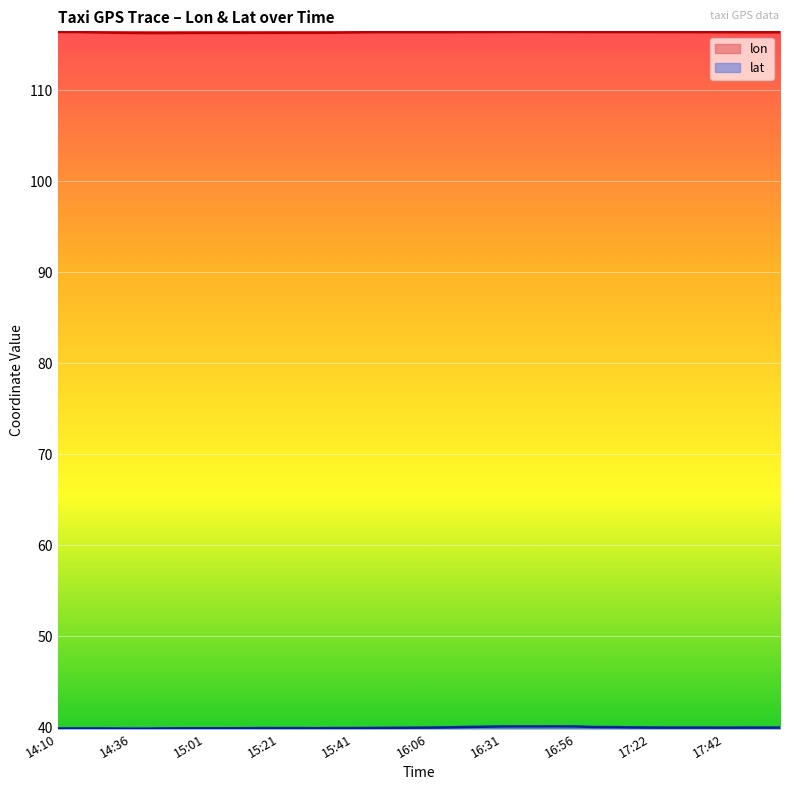

How many lines are shown in the chart?

2